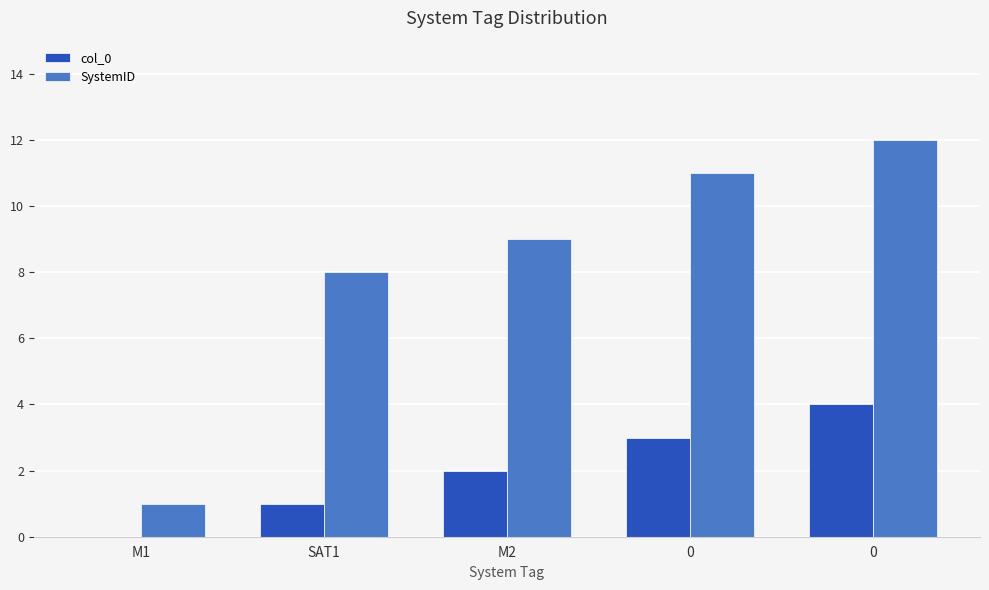

How many series are shown in this chart?

2